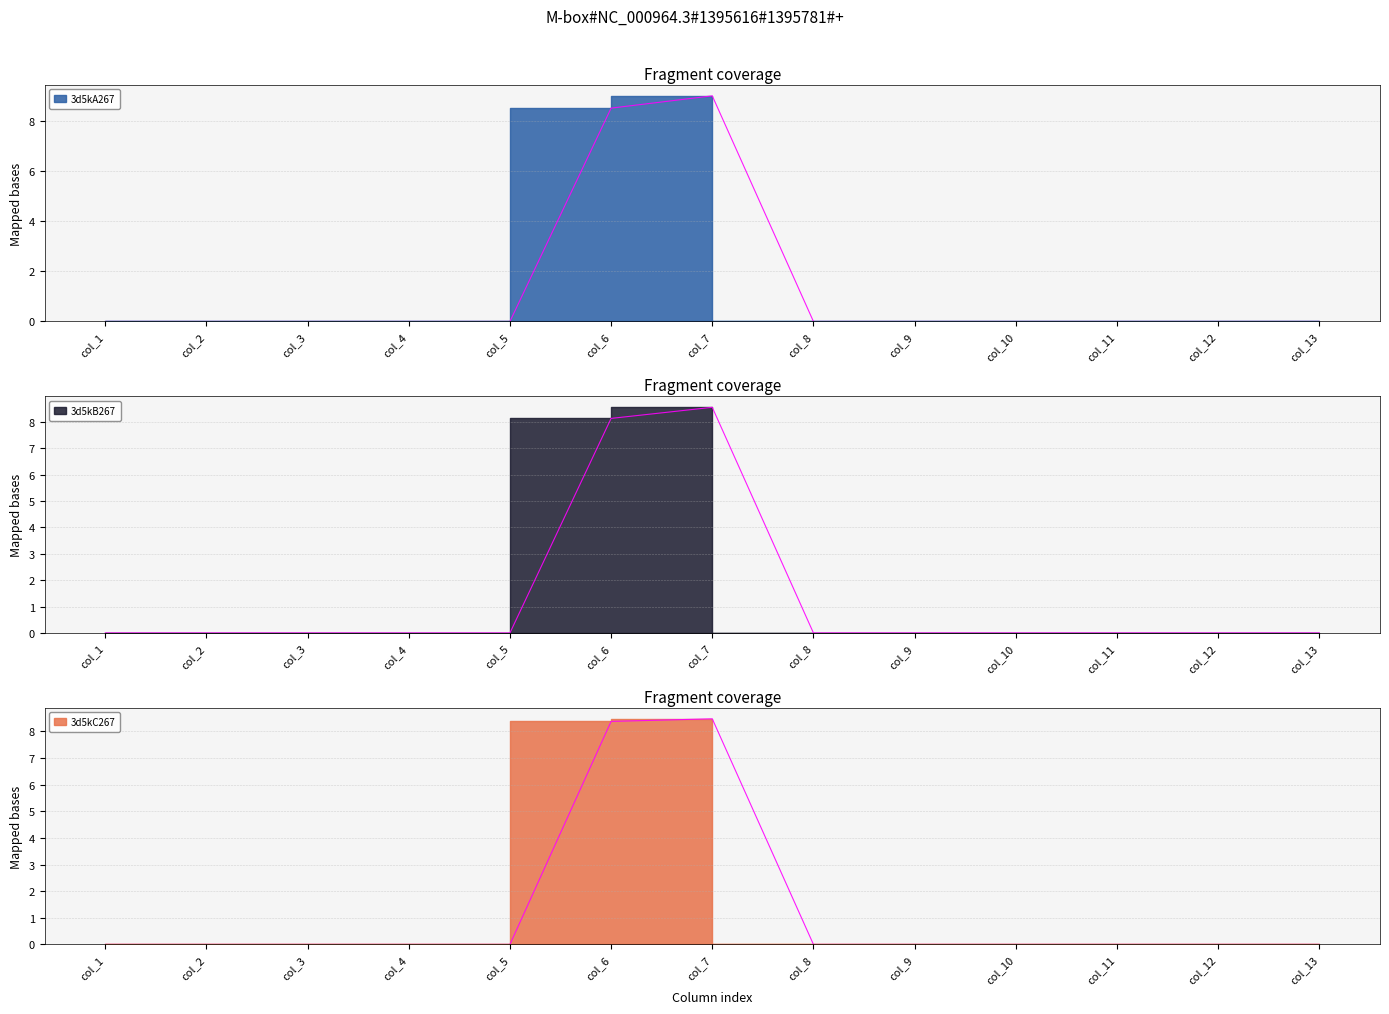

List the labels in order of 3d5kB267 value, smallest first.

col_1, col_2, col_3, col_4, col_5, col_8, col_9, col_10, col_11, col_12, col_13, col_6, col_7